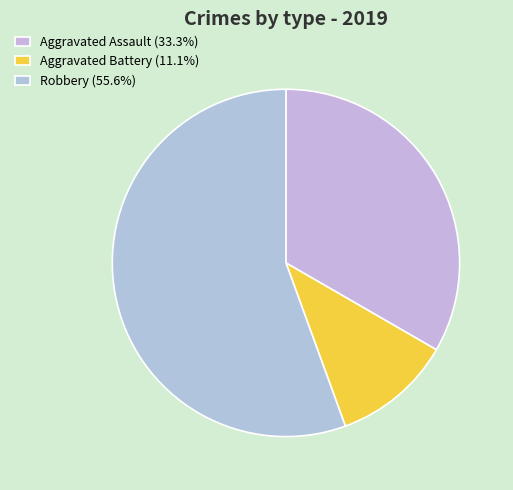

The Aggravated Battery slice represents 23% of the pie. True or false?

False